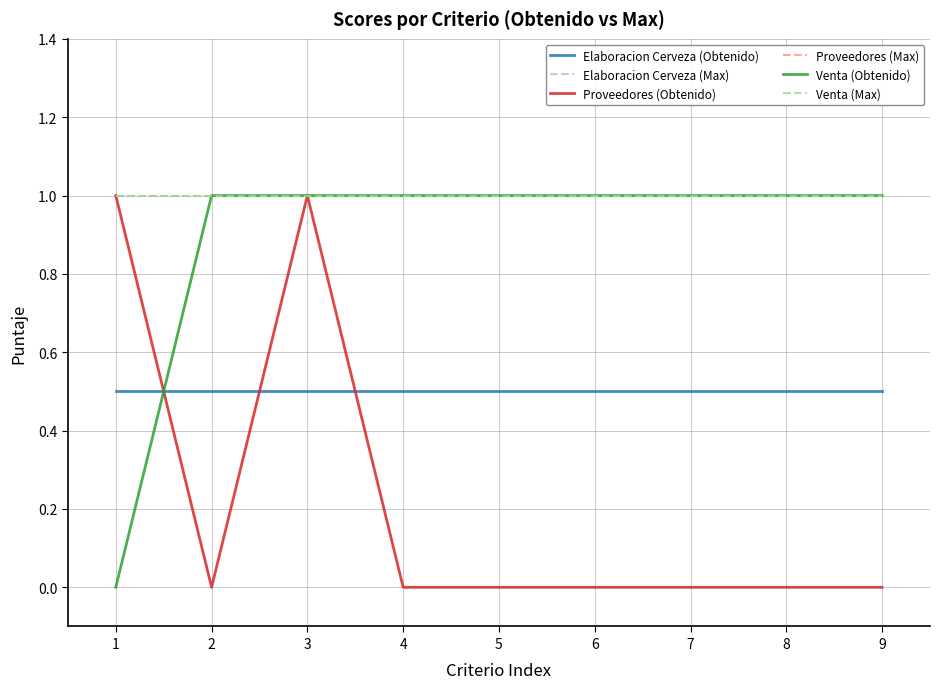

Is this an area chart (filled region under the line)?

No